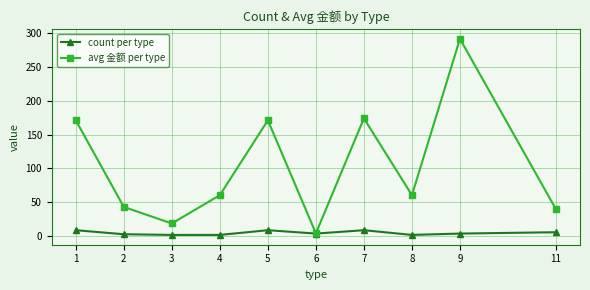

Count the number of categories in the chart.

10